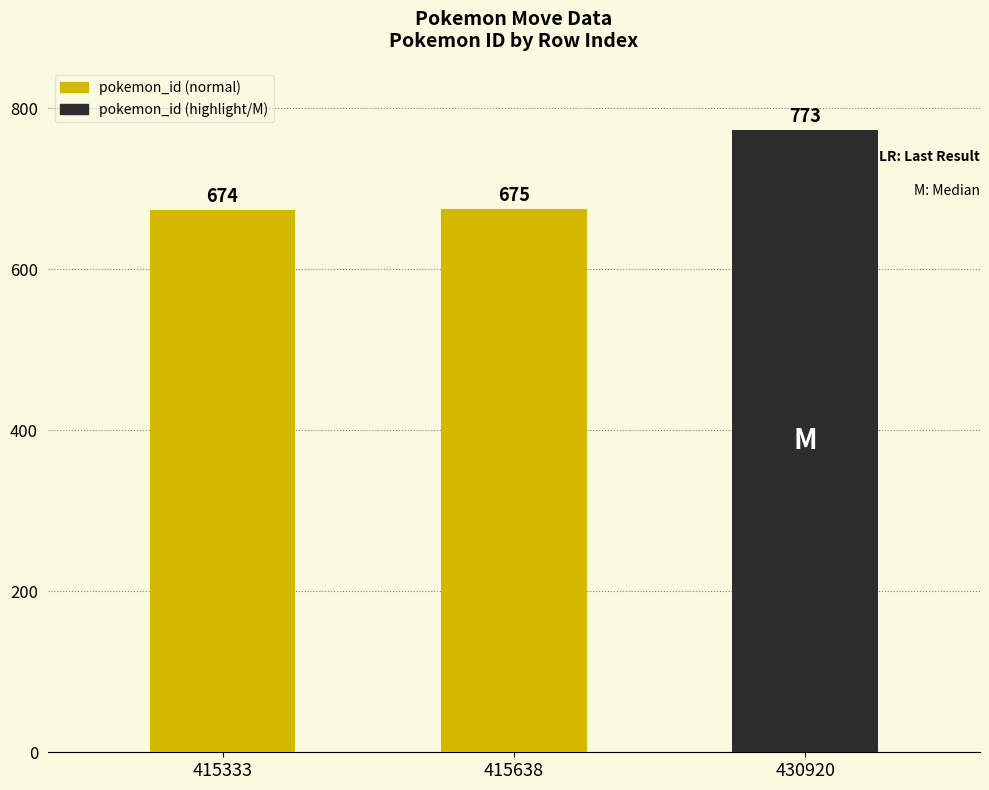

Reading left to right, extract all data points from this chart.

674	675	773